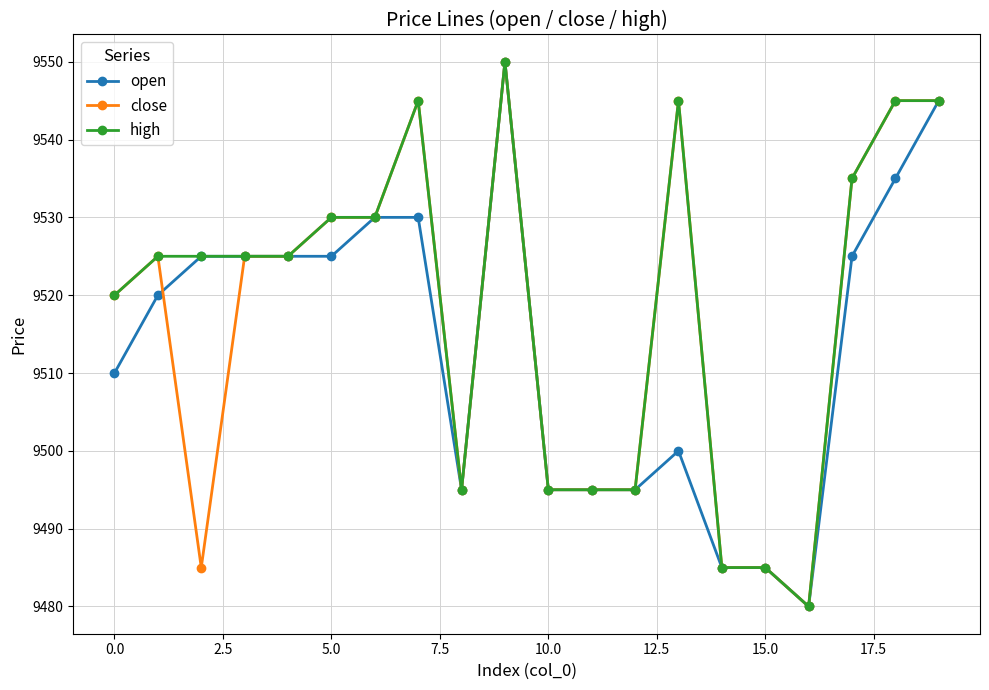

What is the greatest value displayed?

9550